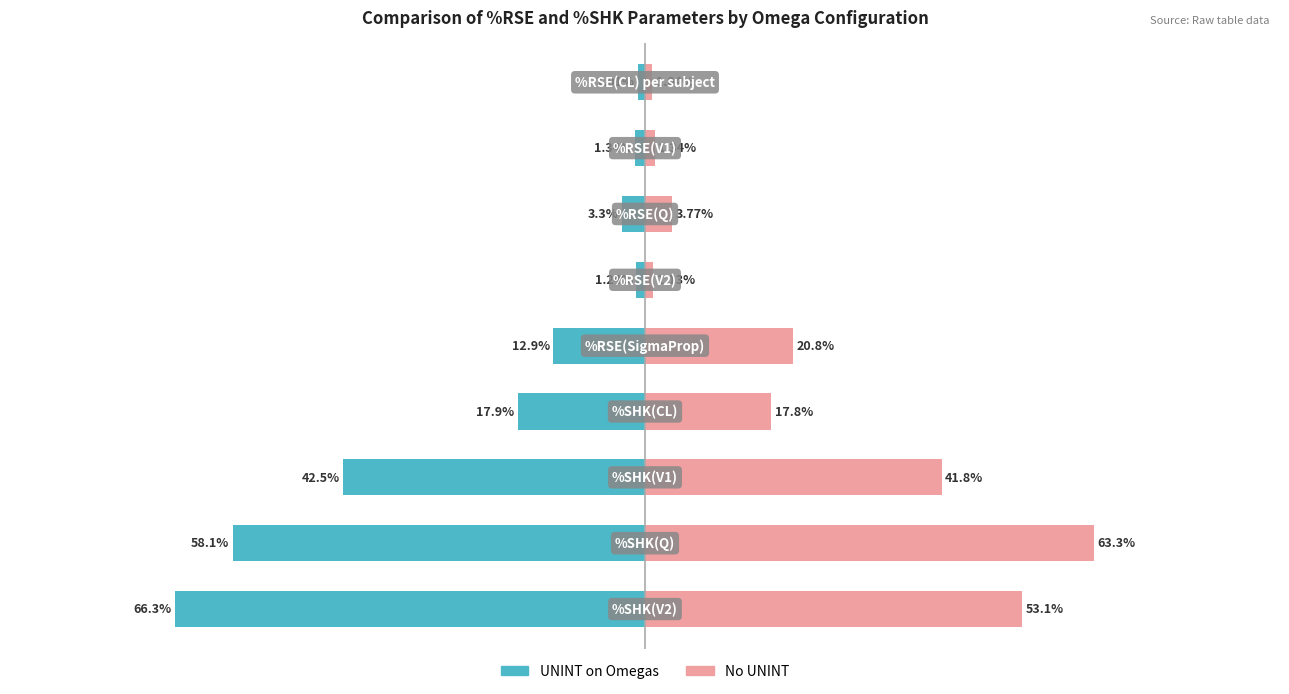

Reading left to right, extract all data points from this chart.

UNINT on Omegas: -1.0	-1.3	-3.3	-1.2	-12.9	-17.9	-42.5	-58.1	-66.3
No UNINT: 1.0	1.3	3.8	1.1	20.8	17.8	41.8	63.3	53.1